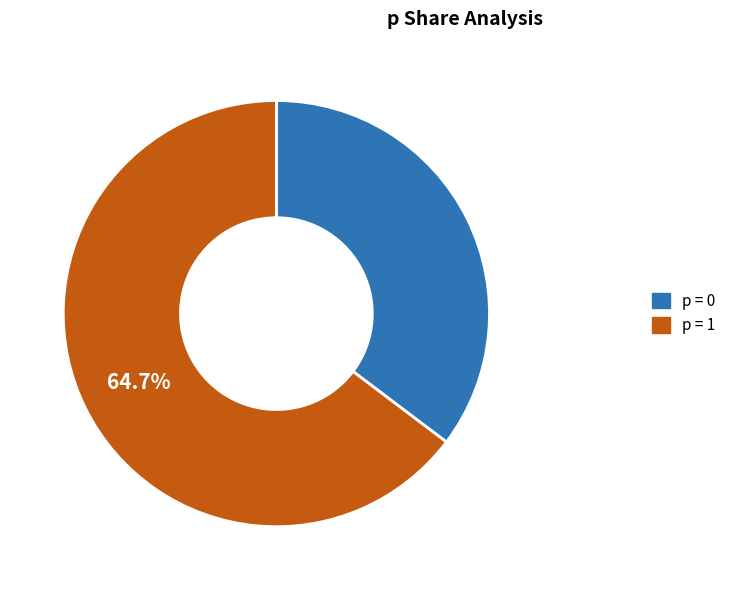

Does any single category account for the majority?

Yes